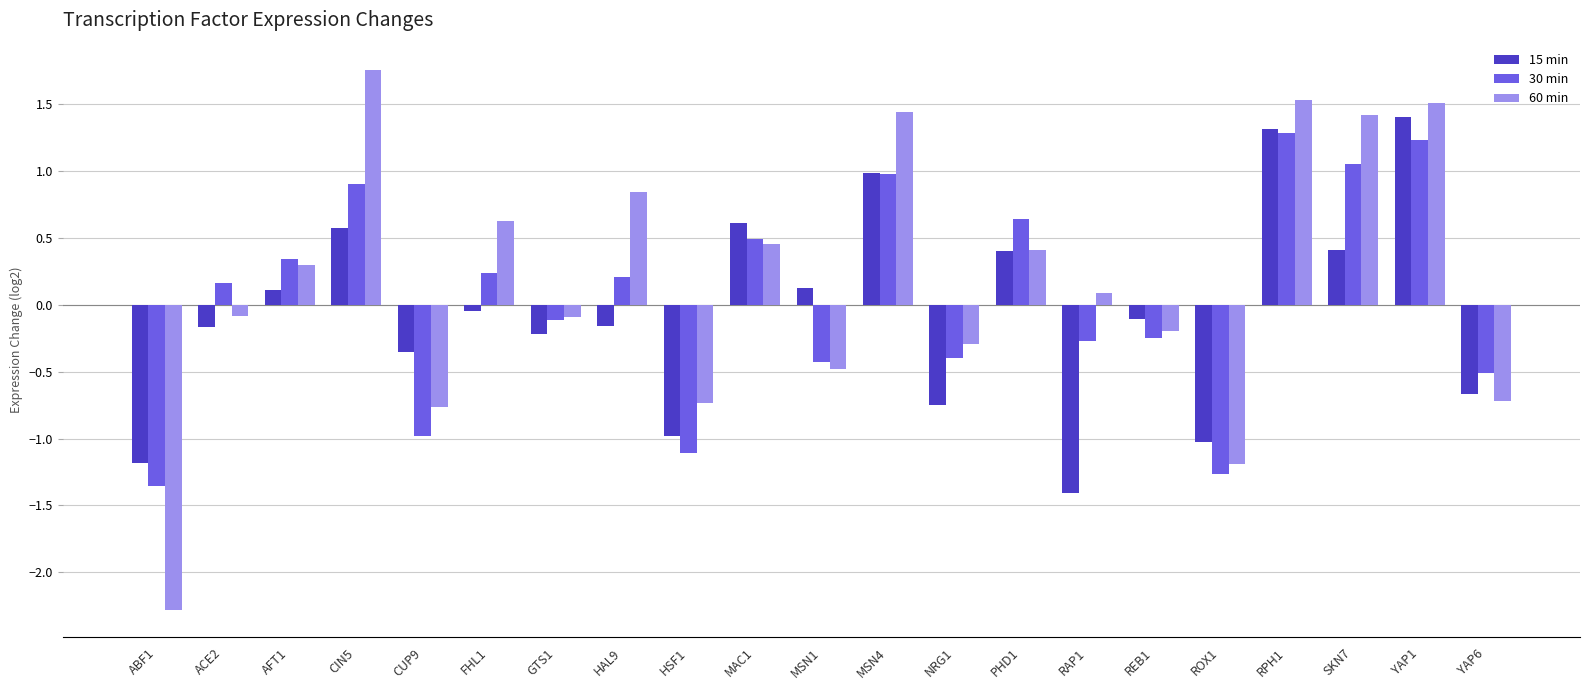

What is the average value of the 60 min series?

0.2